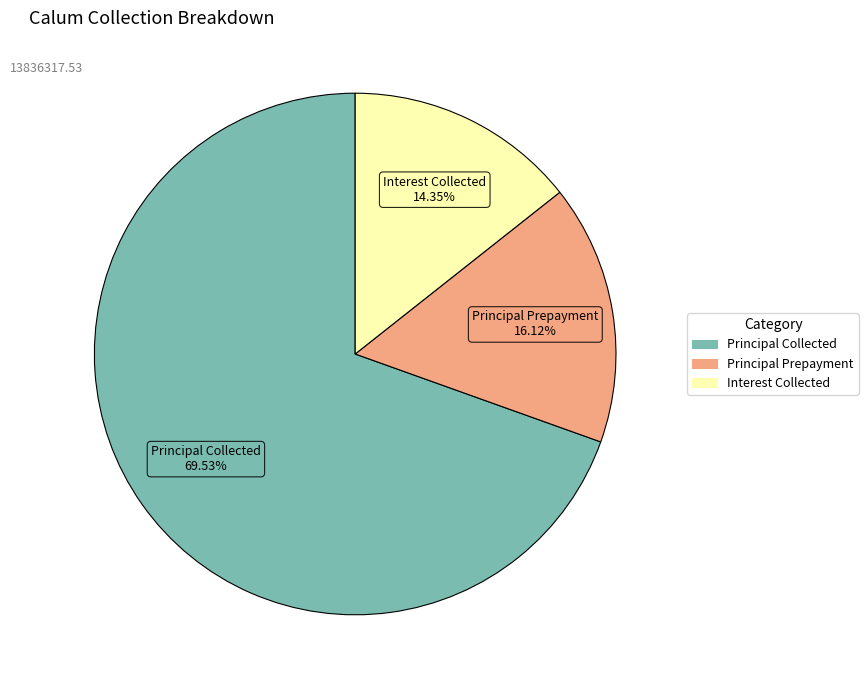

Approximately how many times larger is the value at Principal Prepayment compared to Interest Collected?

1.1